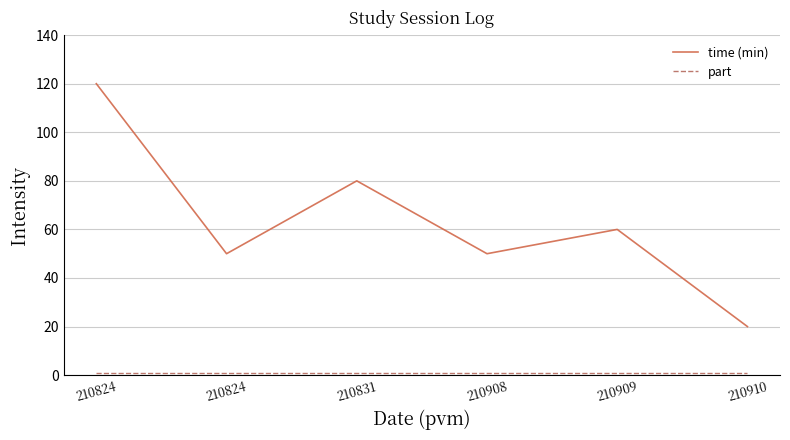

True or false: part and time (min) intersect in this chart.

False